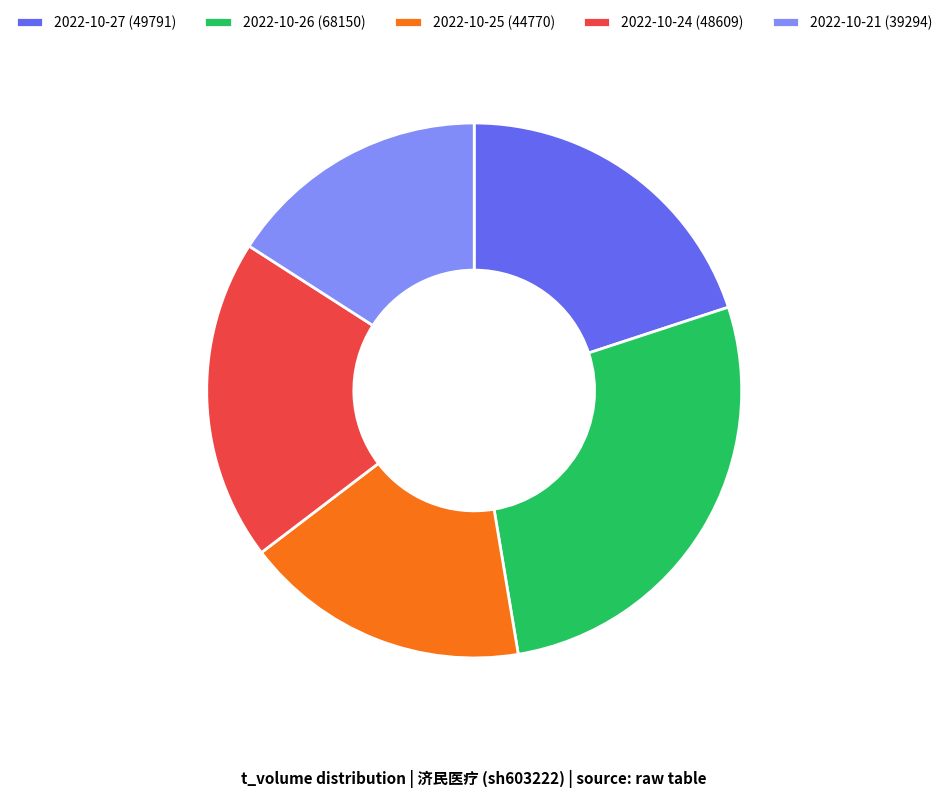

Is there a majority slice in this chart?

No